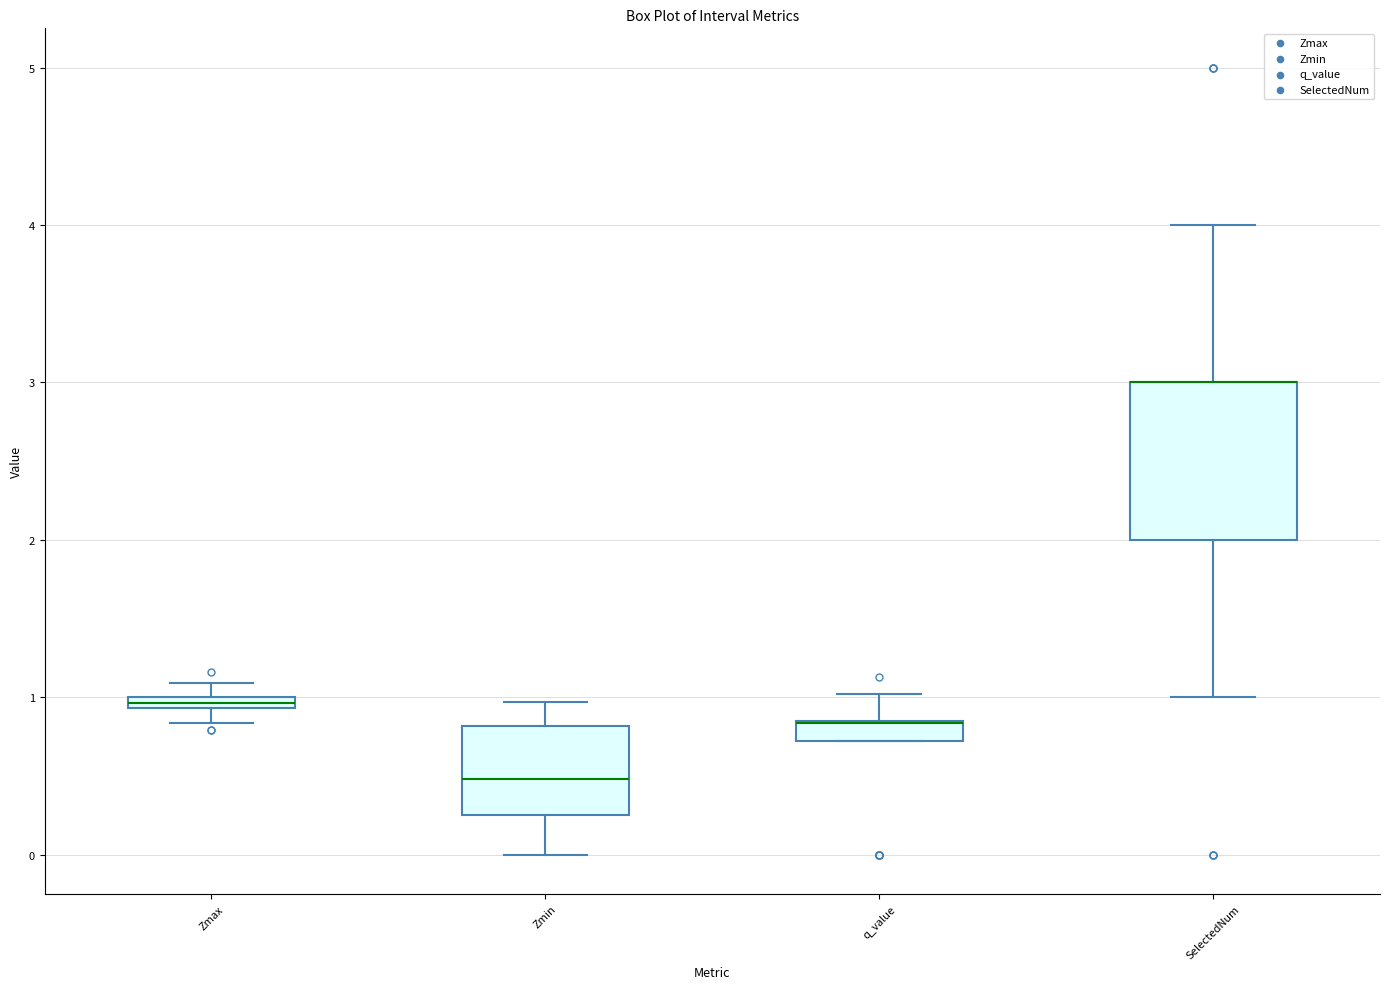

Where is the upper edge of the box for Zmax on the y-axis? The values are not printed on the chart, so give them approximately, as read against the axis.

1.0